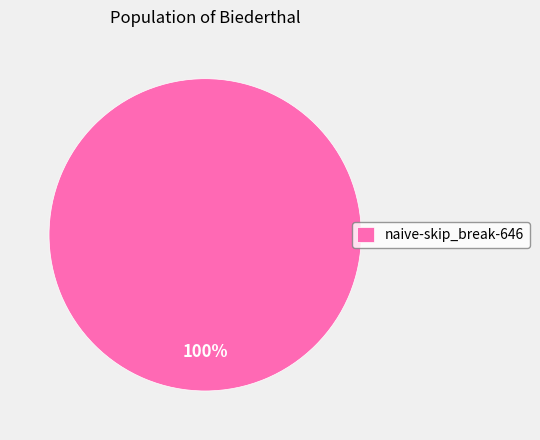

What is the majority slice?

naive-skip_break-646